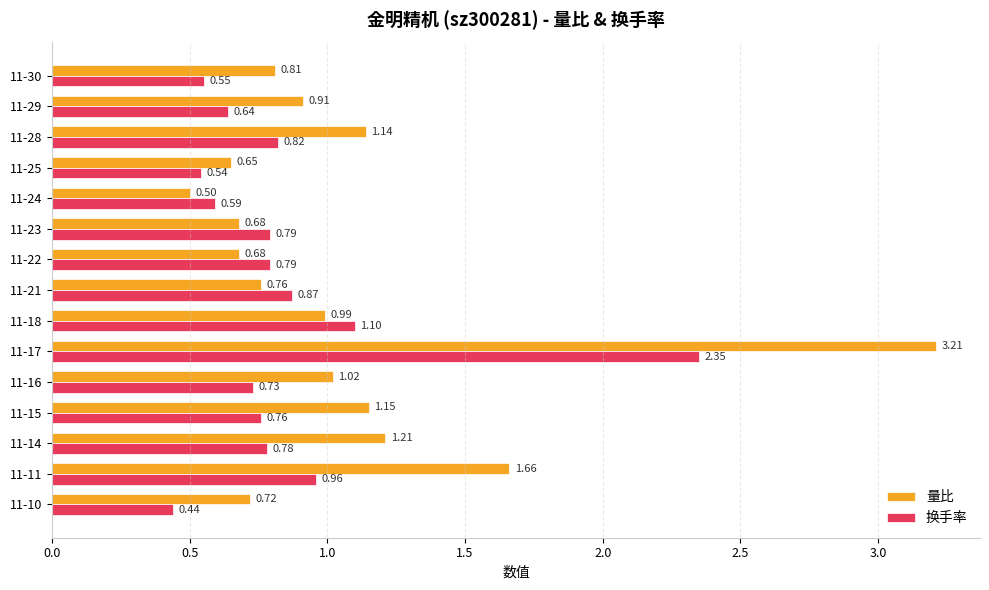

Which series has the largest range (max minus min)?

量比